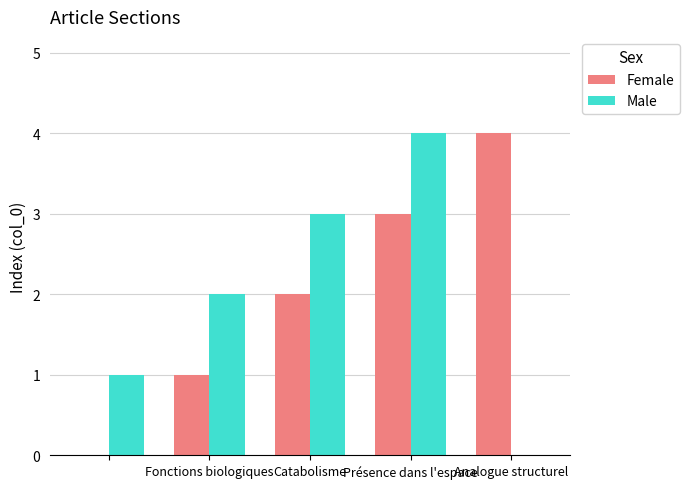

What is the sum of all Male values?

10